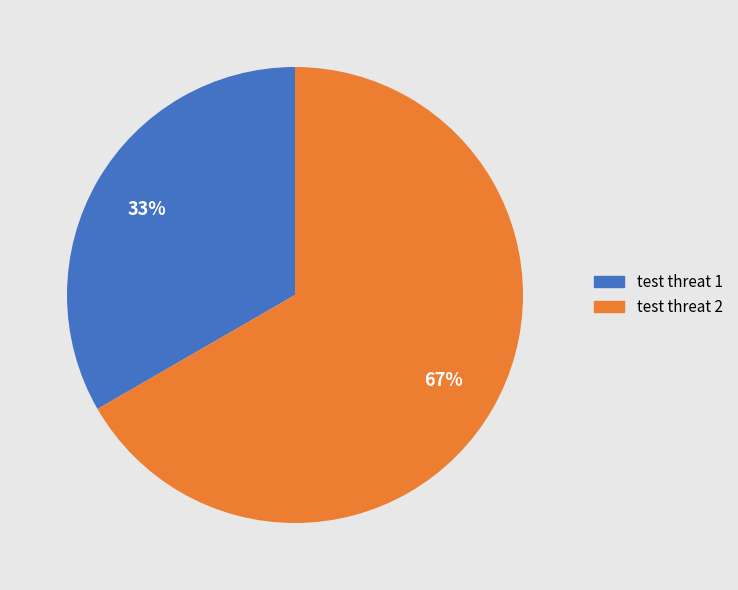

Rank the categories by value from lowest to highest.

test threat 1, test threat 2